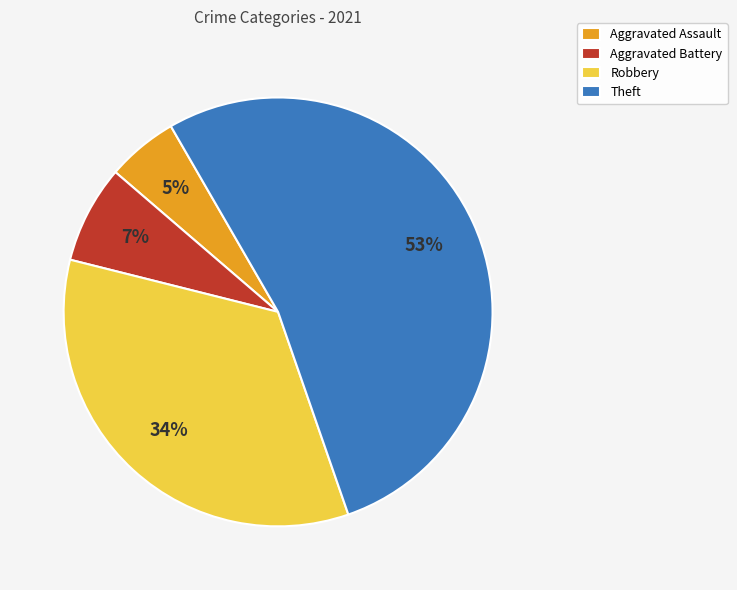

Which slice is the smallest?

Aggravated Assault